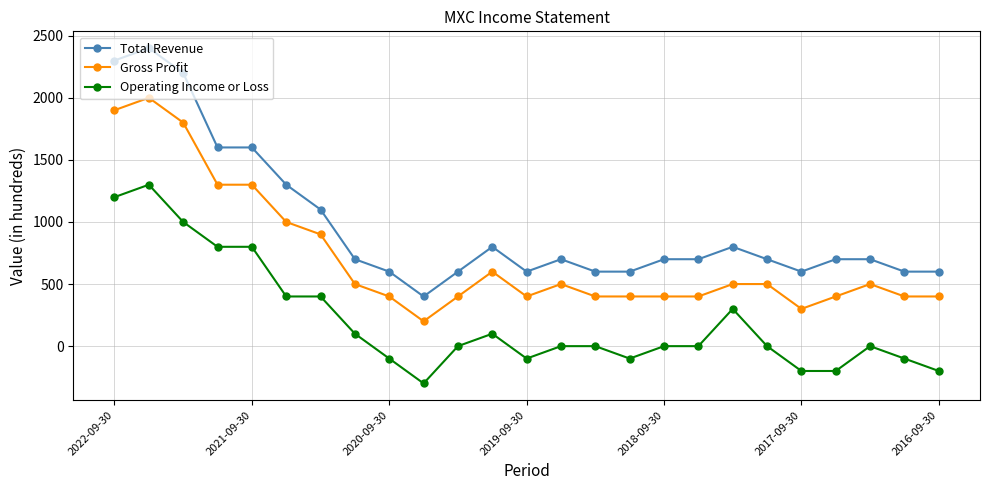

Which series has the widest spread of values?

Total Revenue